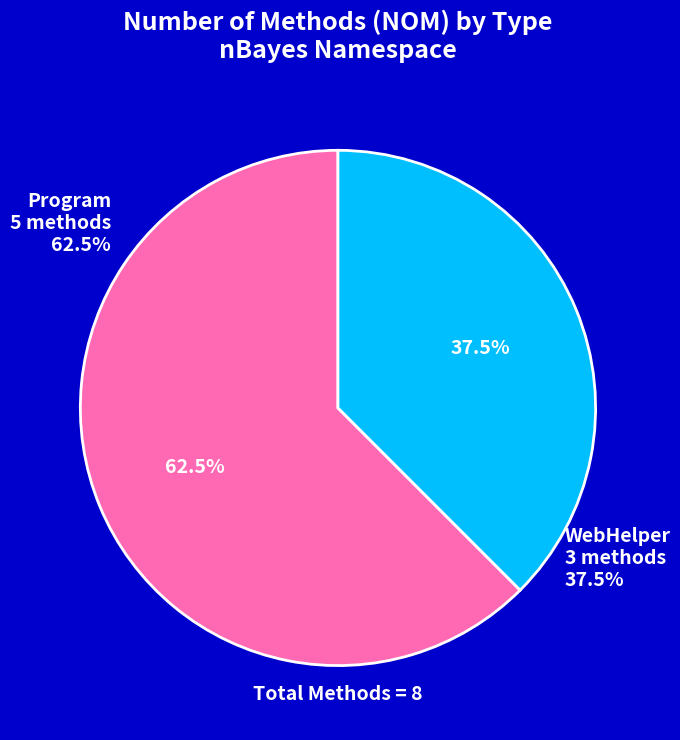

True or false: Program accounts for 62% of the total.

True